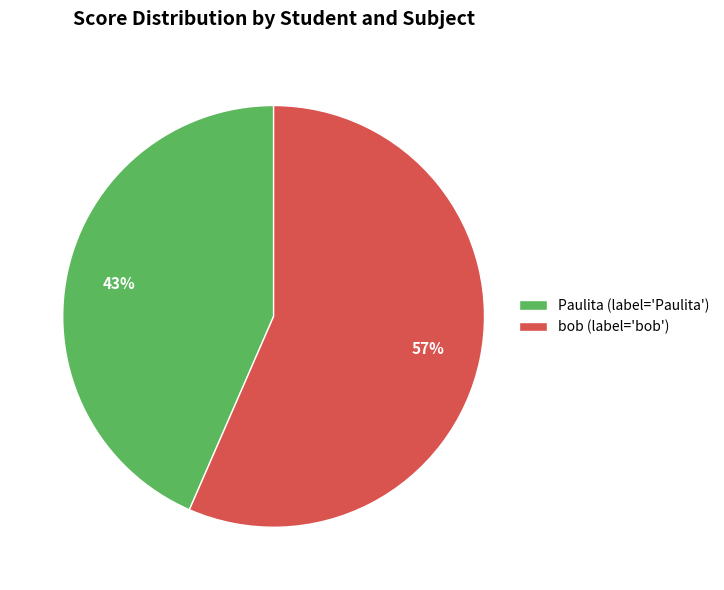

How many segments does this pie chart have?

2